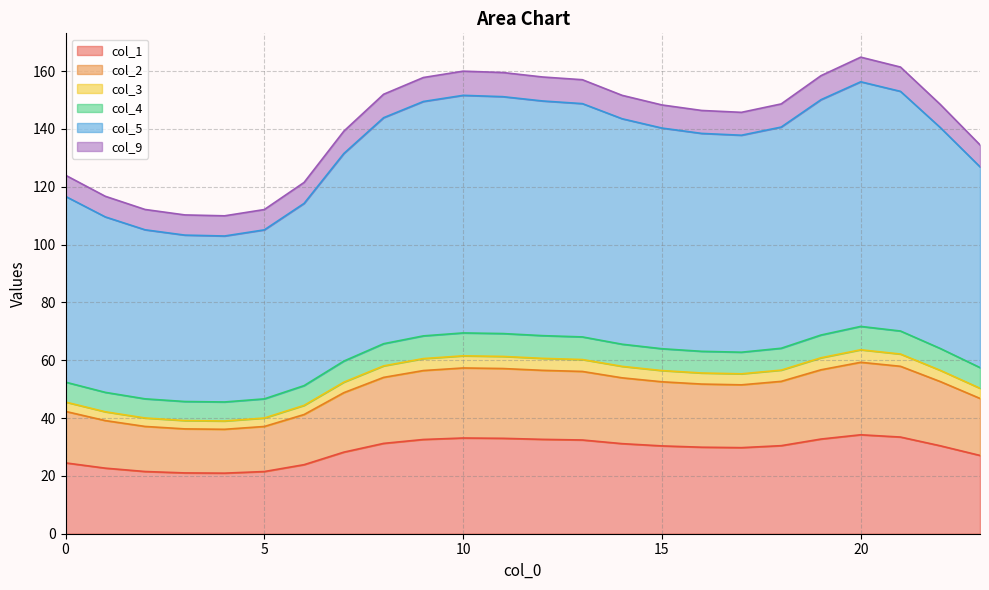

What is the minimum value for col_1?

20.9